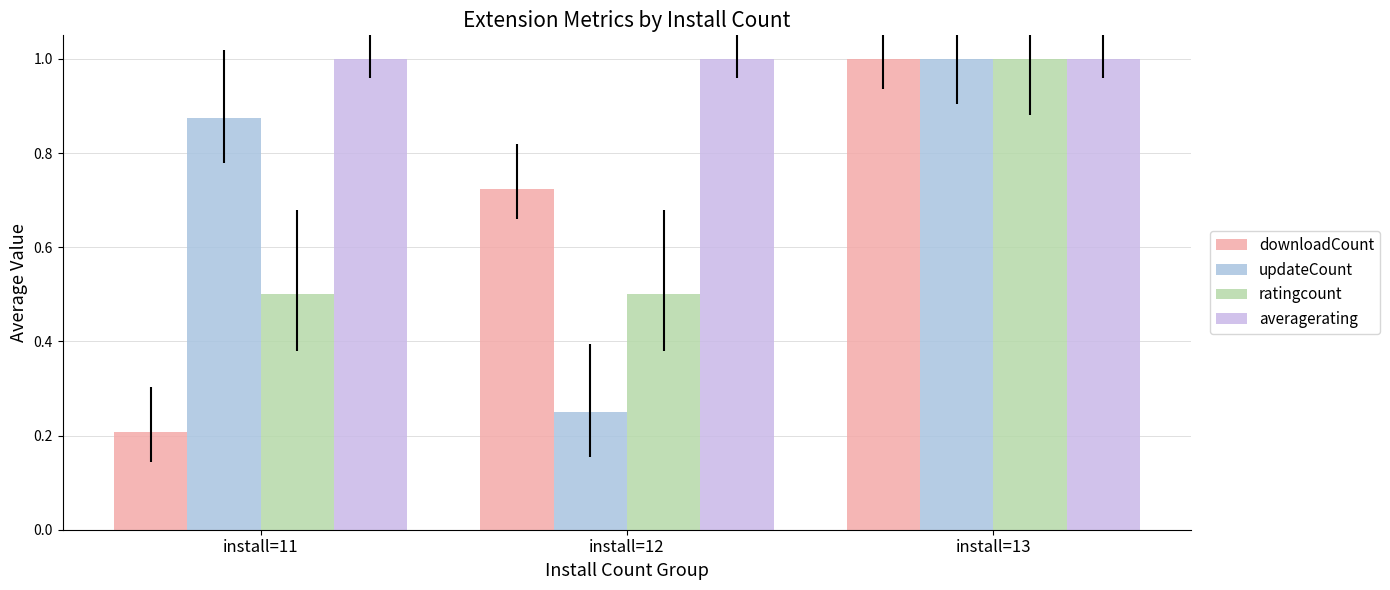

Is it true that updateCount equals 0.2 at install=12?

True